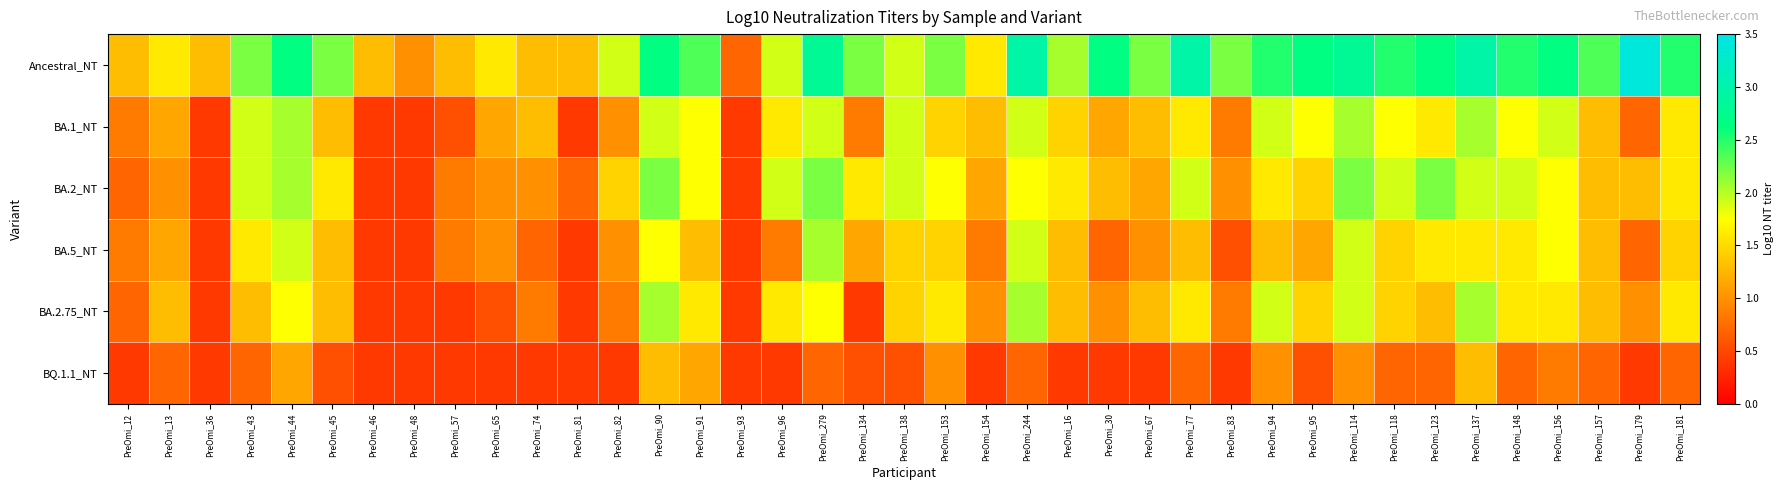

Reading right to left, list all the values displayed in this chart.

Ancestral_NT: PreOmi_181=2.5	PreOmi_179=3.4	PreOmi_157=2.4	PreOmi_156=2.7	PreOmi_148=2.5	PreOmi_137=3.0	PreOmi_123=2.7	PreOmi_118=2.5	PreOmi_114=2.8	PreOmi_95=2.7	PreOmi_94=2.5	PreOmi_83=2.2	PreOmi_77=3.0	PreOmi_67=2.2	PreOmi_30=2.7	PreOmi_16=2.1	PreOmi_244=3.0	PreOmi_154=1.6	PreOmi_153=2.2	PreOmi_138=1.9	PreOmi_134=2.2	PreOmi_279=2.8	PreOmi_96=1.9	PreOmi_93=0.7	PreOmi_91=2.4	PreOmi_90=2.7	PreOmi_82=1.9	PreOmi_81=1.3	PreOmi_74=1.3	PreOmi_65=1.6	PreOmi_57=1.3	PreOmi_48=1.0	PreOmi_46=1.3	PreOmi_45=2.2	PreOmi_44=2.7	PreOmi_43=2.2	PreOmi_36=1.3	PreOmi_13=1.6	PreOmi_12=1.3
BA.1_NT: PreOmi_181=1.6	PreOmi_179=0.7	PreOmi_157=1.3	PreOmi_156=1.9	PreOmi_148=1.8	PreOmi_137=2.1	PreOmi_123=1.6	PreOmi_118=1.8	PreOmi_114=2.1	PreOmi_95=1.8	PreOmi_94=1.9	PreOmi_83=0.8	PreOmi_77=1.6	PreOmi_67=1.3	PreOmi_30=1.2	PreOmi_16=1.5	PreOmi_244=1.9	PreOmi_154=1.3	PreOmi_153=1.5	PreOmi_138=1.9	PreOmi_134=0.8	PreOmi_279=1.9	PreOmi_96=1.6	PreOmi_93=0.4	PreOmi_91=1.8	PreOmi_90=1.9	PreOmi_82=1.0	PreOmi_81=0.4	PreOmi_74=1.3	PreOmi_65=1.2	PreOmi_57=0.5	PreOmi_48=0.4	PreOmi_46=0.4	PreOmi_45=1.3	PreOmi_44=2.1	PreOmi_43=1.9	PreOmi_36=0.4	PreOmi_13=1.2	PreOmi_12=0.8
BA.2_NT: PreOmi_181=1.6	PreOmi_179=1.3	PreOmi_157=1.3	PreOmi_156=1.8	PreOmi_148=1.9	PreOmi_137=1.9	PreOmi_123=2.2	PreOmi_118=1.9	PreOmi_114=2.2	PreOmi_95=1.5	PreOmi_94=1.6	PreOmi_83=1.0	PreOmi_77=1.9	PreOmi_67=1.2	PreOmi_30=1.3	PreOmi_16=1.6	PreOmi_244=1.8	PreOmi_154=1.2	PreOmi_153=1.8	PreOmi_138=1.9	PreOmi_134=1.6	PreOmi_279=2.2	PreOmi_96=1.9	PreOmi_93=0.4	PreOmi_91=1.8	PreOmi_90=2.2	PreOmi_82=1.5	PreOmi_81=0.7	PreOmi_74=1.0	PreOmi_65=1.0	PreOmi_57=0.8	PreOmi_48=0.4	PreOmi_46=0.4	PreOmi_45=1.6	PreOmi_44=2.1	PreOmi_43=1.9	PreOmi_36=0.4	PreOmi_13=1.0	PreOmi_12=0.7
BA.5_NT: PreOmi_181=1.5	PreOmi_179=0.7	PreOmi_157=1.3	PreOmi_156=1.8	PreOmi_148=1.6	PreOmi_137=1.6	PreOmi_123=1.6	PreOmi_118=1.5	PreOmi_114=1.9	PreOmi_95=1.2	PreOmi_94=1.3	PreOmi_83=0.5	PreOmi_77=1.3	PreOmi_67=1.0	PreOmi_30=0.7	PreOmi_16=1.3	PreOmi_244=1.9	PreOmi_154=0.8	PreOmi_153=1.5	PreOmi_138=1.5	PreOmi_134=1.2	PreOmi_279=2.1	PreOmi_96=0.8	PreOmi_93=0.4	PreOmi_91=1.3	PreOmi_90=1.8	PreOmi_82=1.0	PreOmi_81=0.4	PreOmi_74=0.7	PreOmi_65=1.0	PreOmi_57=0.8	PreOmi_48=0.4	PreOmi_46=0.4	PreOmi_45=1.3	PreOmi_44=1.9	PreOmi_43=1.6	PreOmi_36=0.4	PreOmi_13=1.2	PreOmi_12=0.8
BA.2.75_NT: PreOmi_181=1.6	PreOmi_179=1.0	PreOmi_157=1.3	PreOmi_156=1.6	PreOmi_148=1.6	PreOmi_137=2.1	PreOmi_123=1.3	PreOmi_118=1.5	PreOmi_114=1.9	PreOmi_95=1.5	PreOmi_94=1.9	PreOmi_83=0.8	PreOmi_77=1.6	PreOmi_67=1.3	PreOmi_30=1.0	PreOmi_16=1.3	PreOmi_244=2.1	PreOmi_154=1.0	PreOmi_153=1.6	PreOmi_138=1.5	PreOmi_134=0.4	PreOmi_279=1.8	PreOmi_96=1.6	PreOmi_93=0.4	PreOmi_91=1.6	PreOmi_90=2.1	PreOmi_82=0.8	PreOmi_81=0.4	PreOmi_74=0.8	PreOmi_65=0.5	PreOmi_57=0.4	PreOmi_48=0.4	PreOmi_46=0.4	PreOmi_45=1.3	PreOmi_44=1.8	PreOmi_43=1.3	PreOmi_36=0.4	PreOmi_13=1.3	PreOmi_12=0.7
BQ.1.1_NT: PreOmi_181=0.7	PreOmi_179=0.4	PreOmi_157=0.7	PreOmi_156=0.8	PreOmi_148=0.7	PreOmi_137=1.3	PreOmi_123=0.7	PreOmi_118=0.7	PreOmi_114=1.0	PreOmi_95=0.5	PreOmi_94=1.0	PreOmi_83=0.4	PreOmi_77=0.7	PreOmi_67=0.4	PreOmi_30=0.4	PreOmi_16=0.4	PreOmi_244=0.7	PreOmi_154=0.4	PreOmi_153=1.0	PreOmi_138=0.5	PreOmi_134=0.5	PreOmi_279=0.7	PreOmi_96=0.4	PreOmi_93=0.4	PreOmi_91=1.2	PreOmi_90=1.3	PreOmi_82=0.4	PreOmi_81=0.4	PreOmi_74=0.4	PreOmi_65=0.4	PreOmi_57=0.4	PreOmi_48=0.4	PreOmi_46=0.4	PreOmi_45=0.5	PreOmi_44=1.2	PreOmi_43=0.7	PreOmi_36=0.4	PreOmi_13=0.7	PreOmi_12=0.4